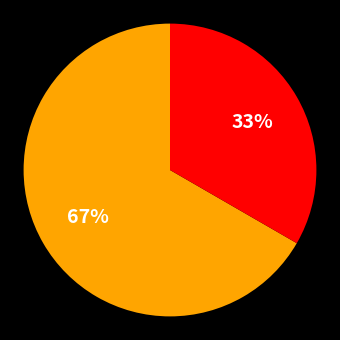

Is there any slice that represents more than half of the pie?

Yes